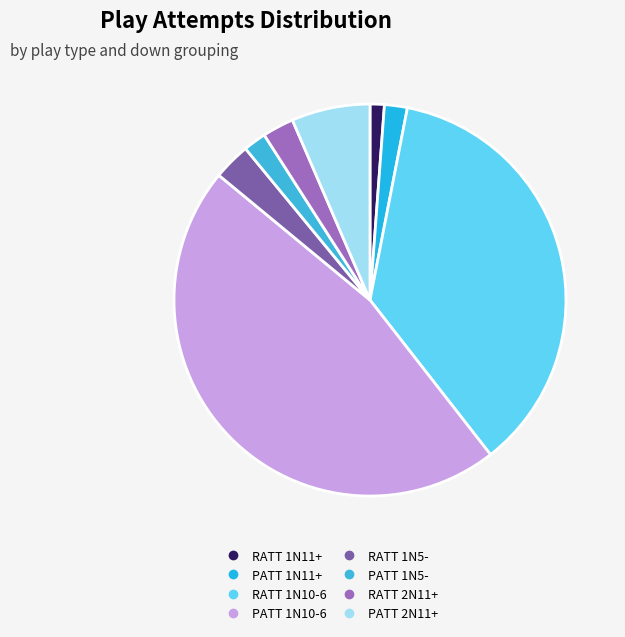

Combined, do RATT 1N11+ and PATT 1N11+ account for over 50%?

No